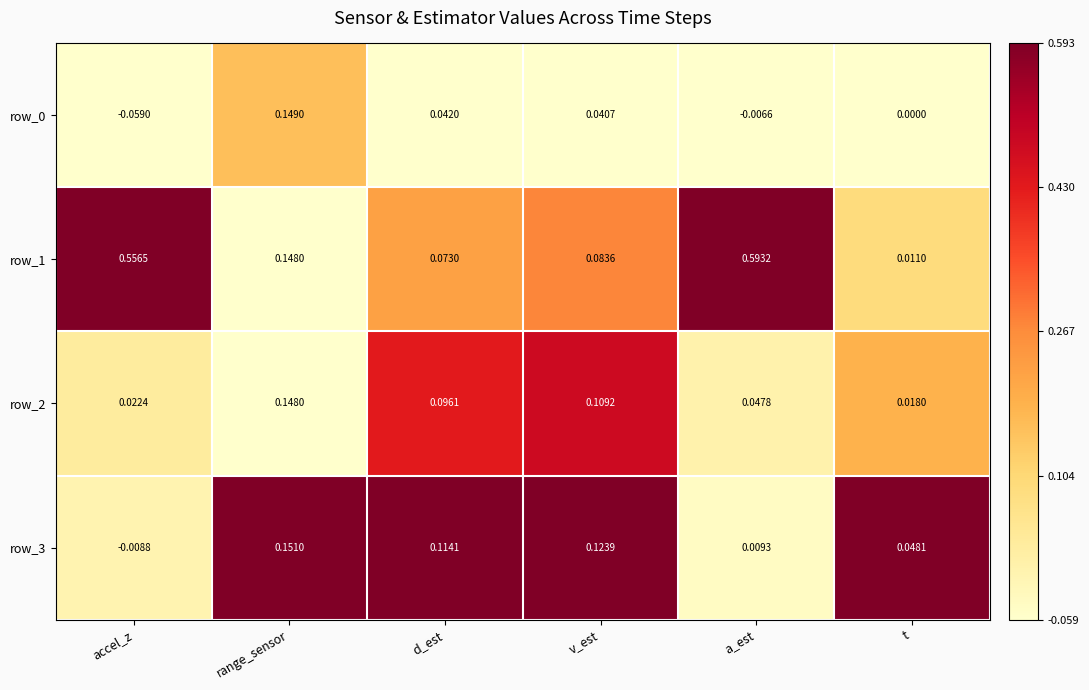

List the labels in order of row_1 value, smallest first.

t, d_est, v_est, range_sensor, accel_z, a_est